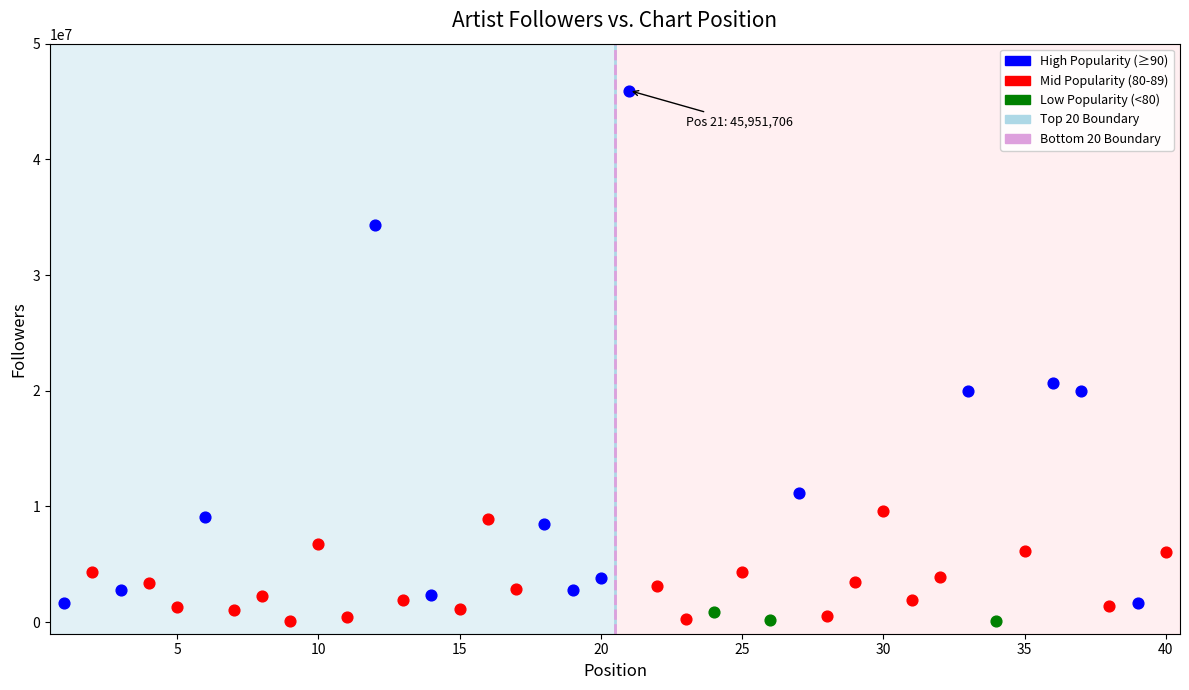

Which series has the largest Y range (max minus min)?

High Popularity (≥90)